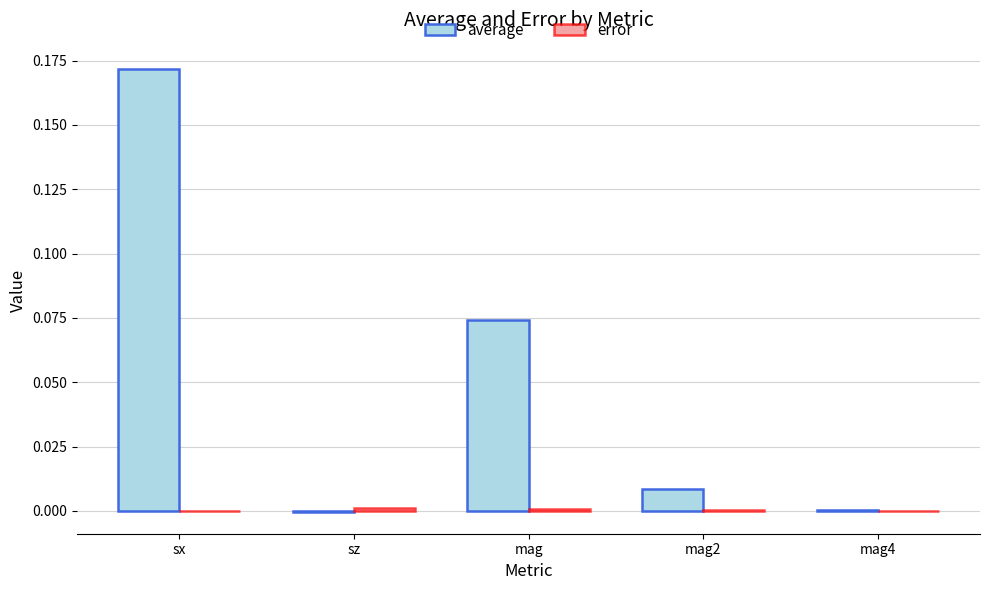

At which category is the sum across all series the highest?

sx